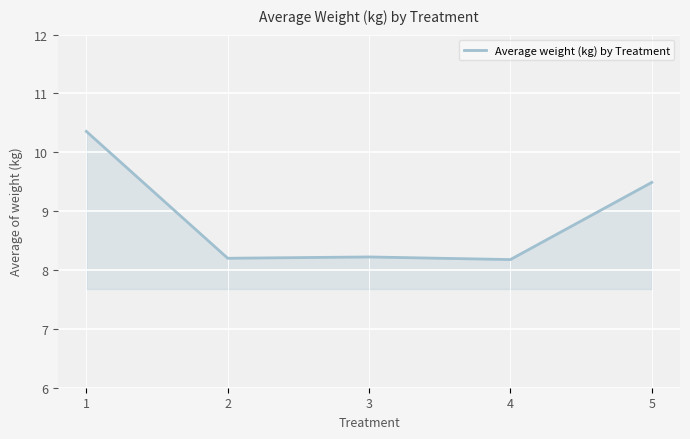

True or false: there are more than 1 points higher than both neighbors.

False